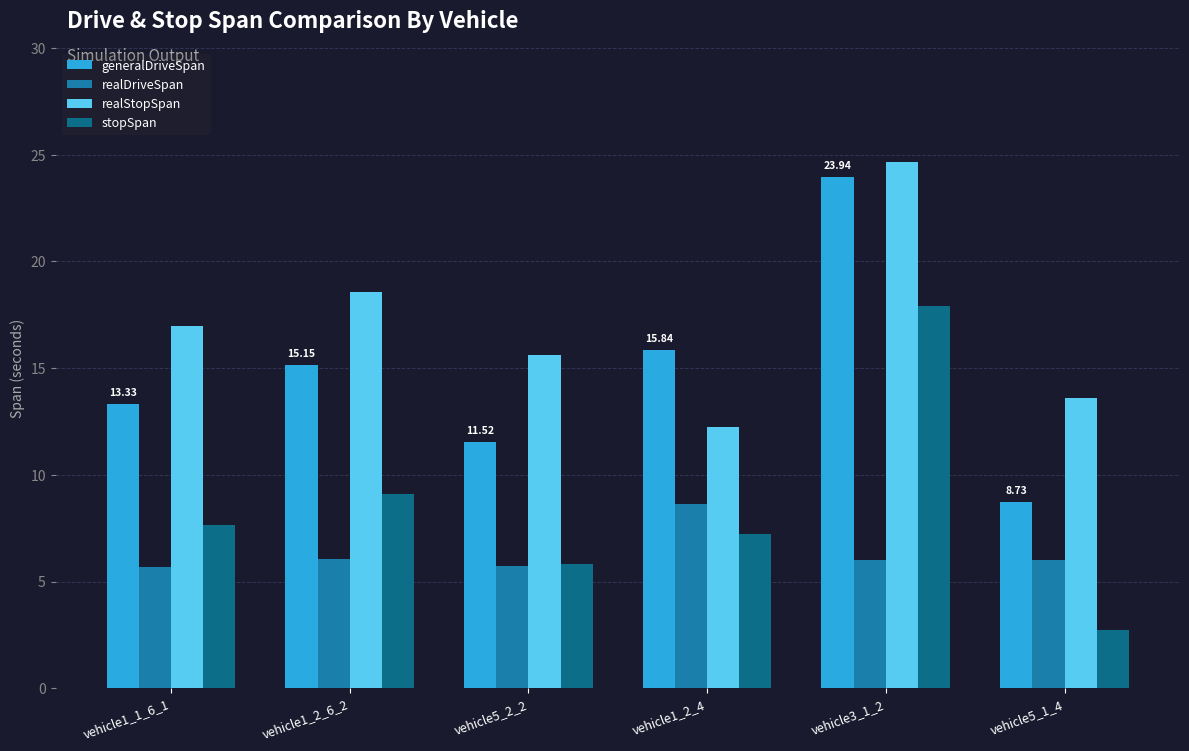

Count the number of data series in this chart.

4